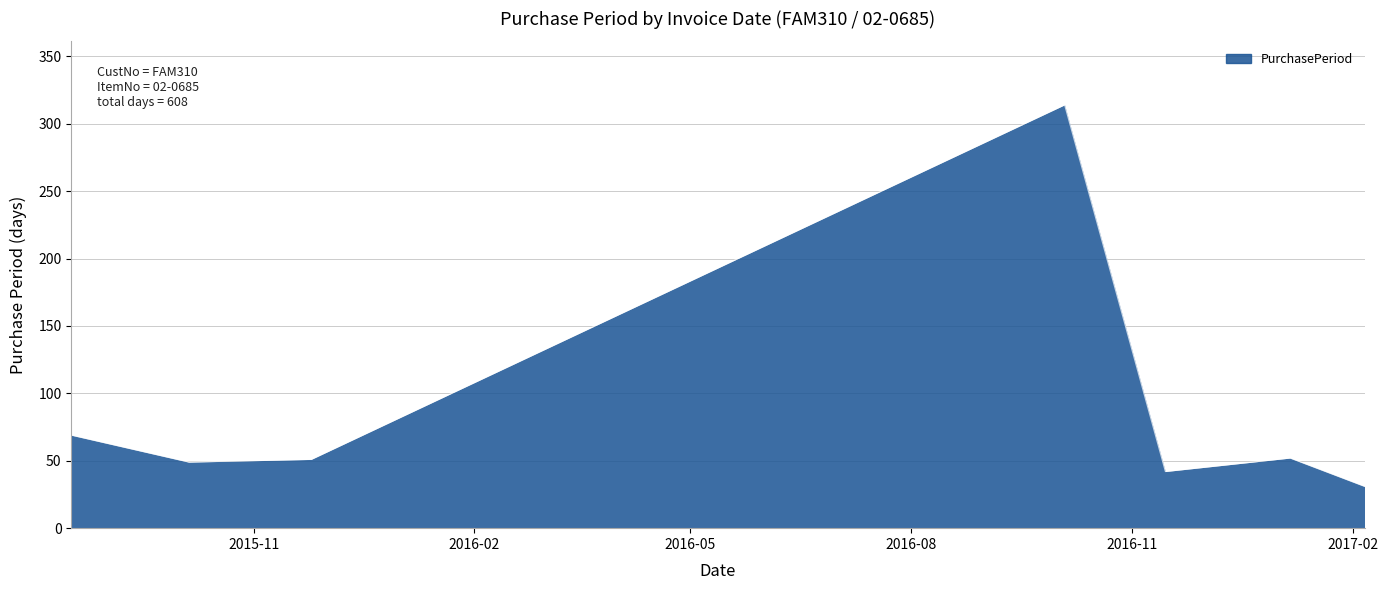

How many interior local peaks (higher than both neighbors) does the data have?

2